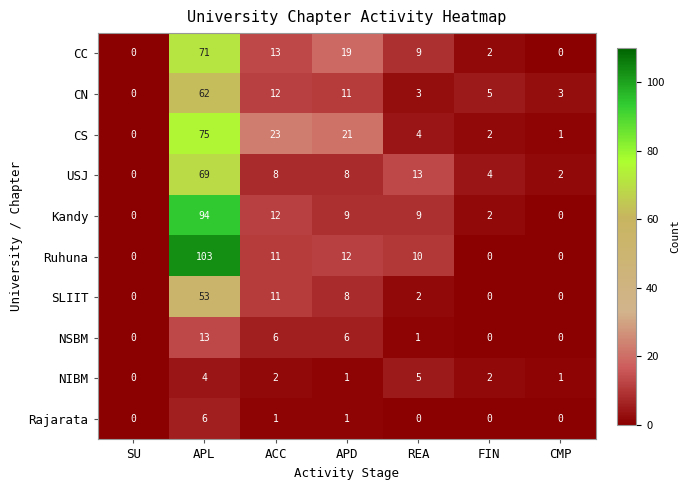

Rank the series by their maximum value, from highest to lowest.

Ruhuna, Kandy, CS, CC, USJ, CN, SLIIT, NSBM, Rajarata, NIBM